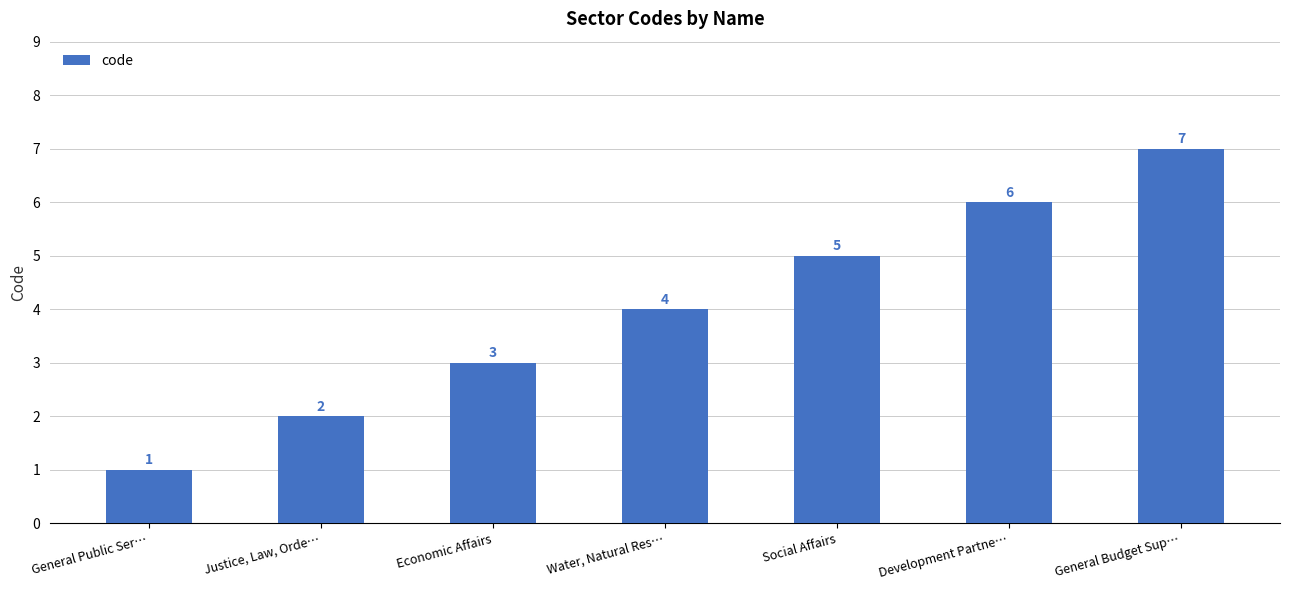

The chart shows a value of 1 at General Public Ser…. True or false?

True